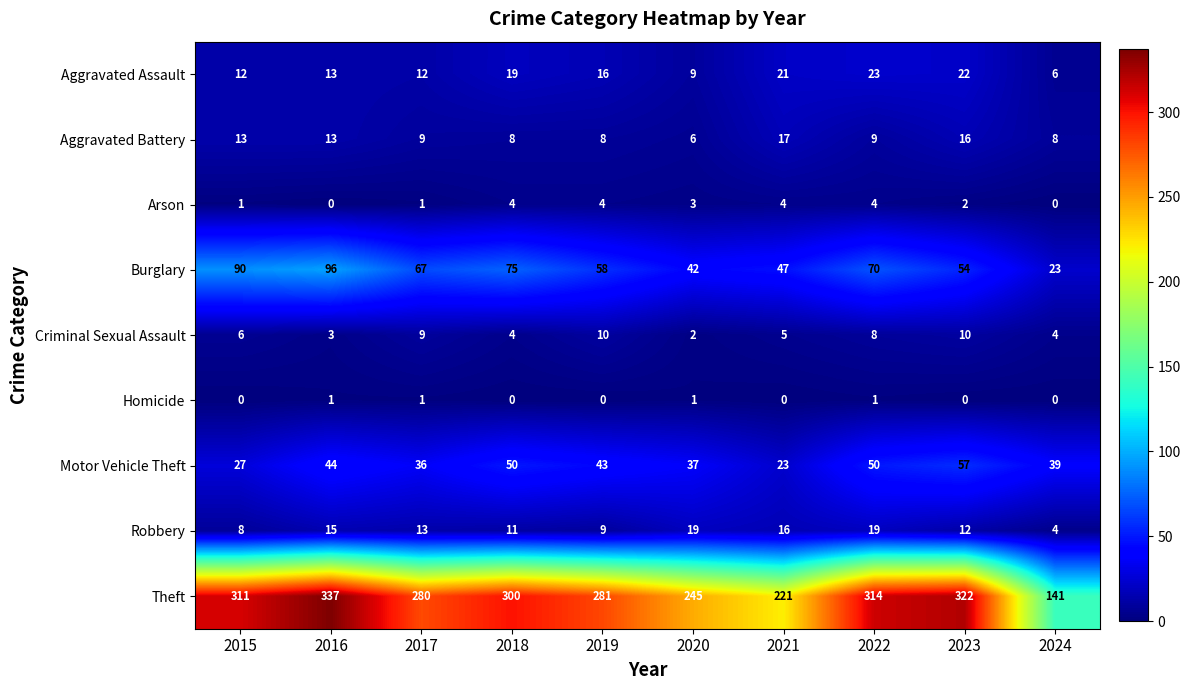

What is the lowest value of the Theft series?

141